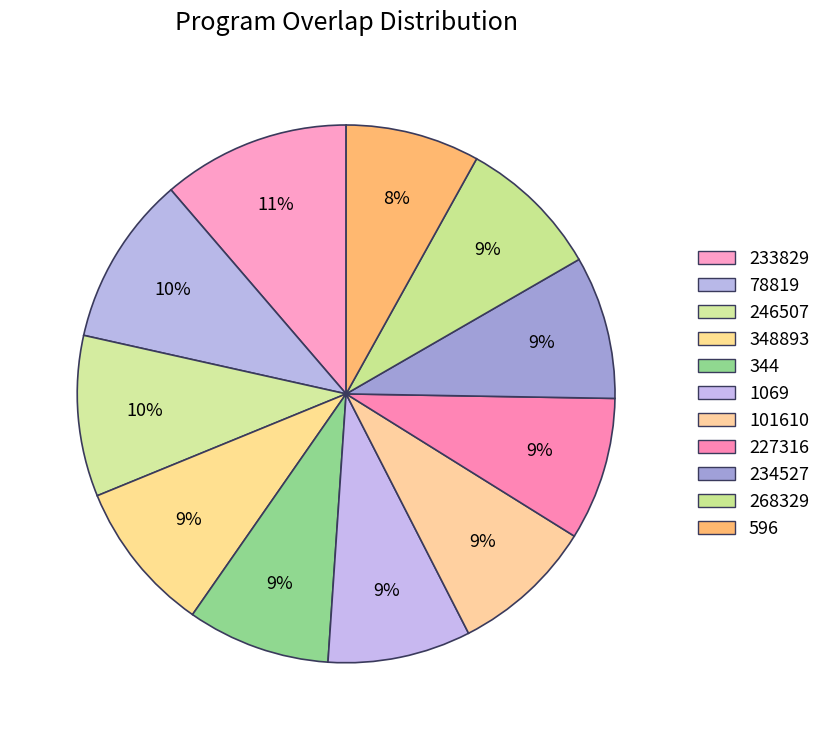

Count the number of slices in the pie.

11